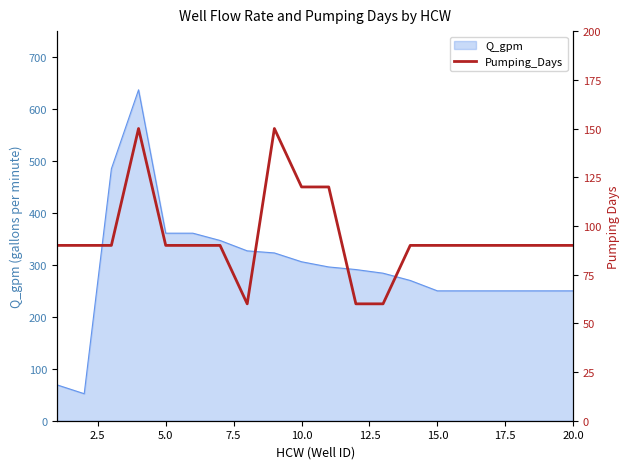

The value of Q_gpm at 20.0 is 407. True or false?

False